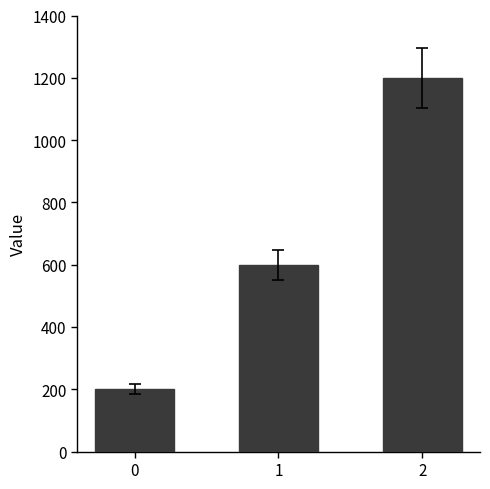

Reading left to right, list all the values displayed in this chart.

200	600	1200